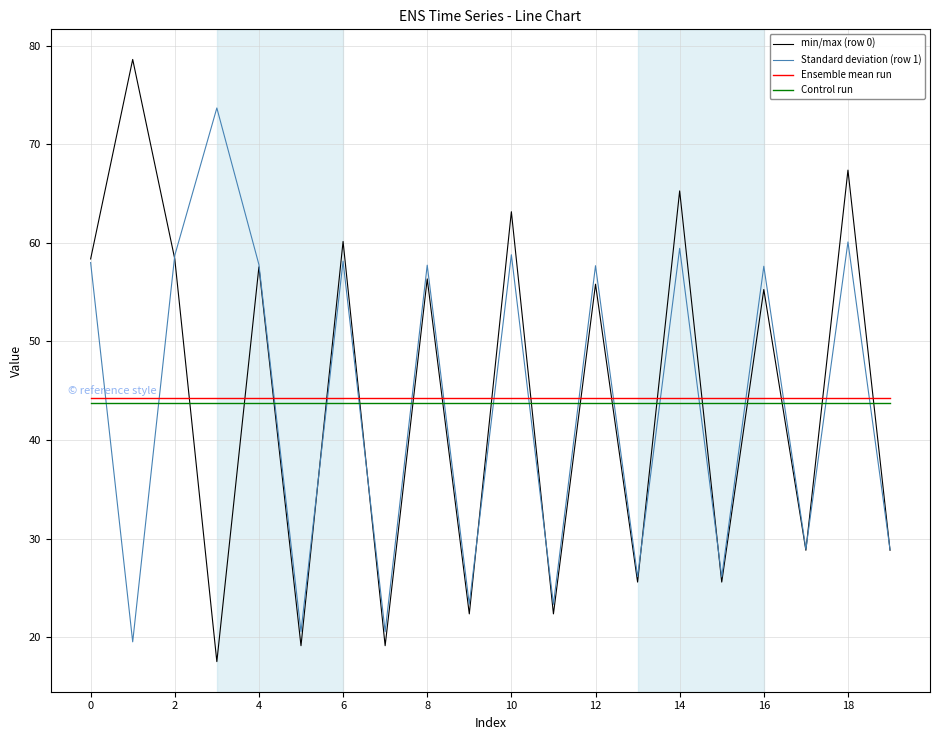

Which series has the largest range (max minus min)?

min/max (row 0)